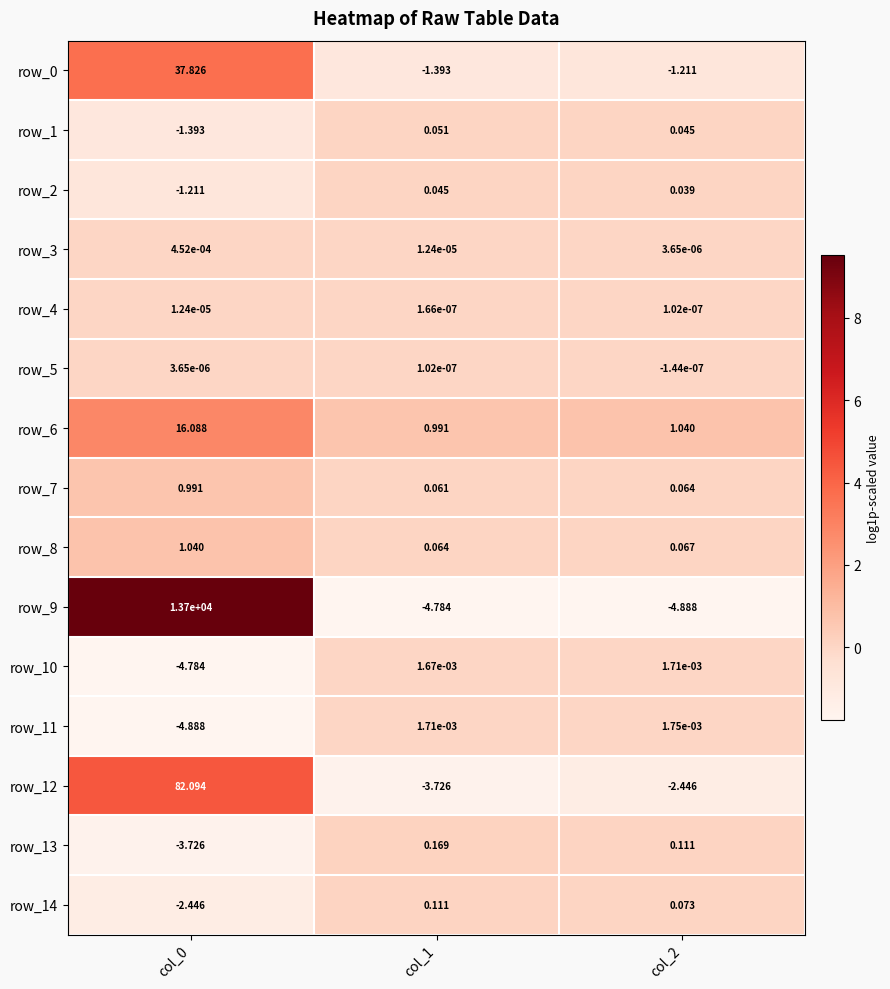

Which series has the widest spread of values?

row_9